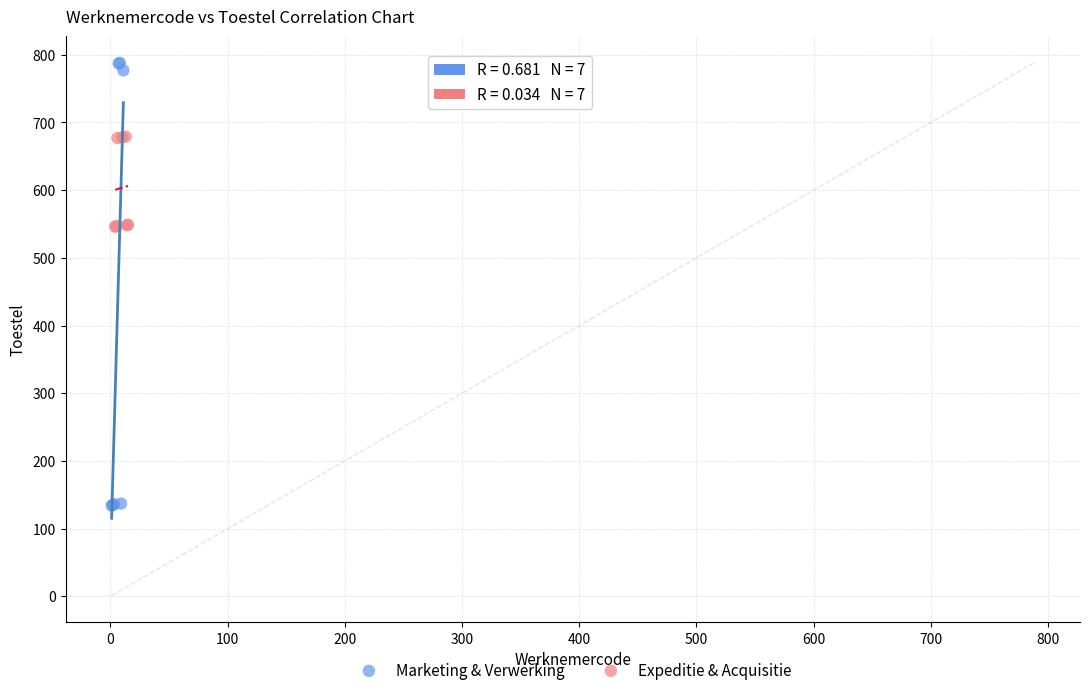

Which series has the widest spread of Y values?

Marketing & Verwerking